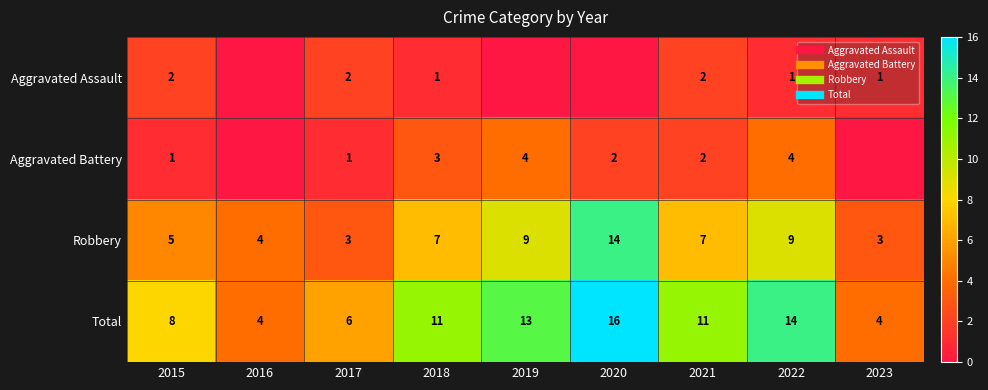

What is the total value across all series at 2019?

26